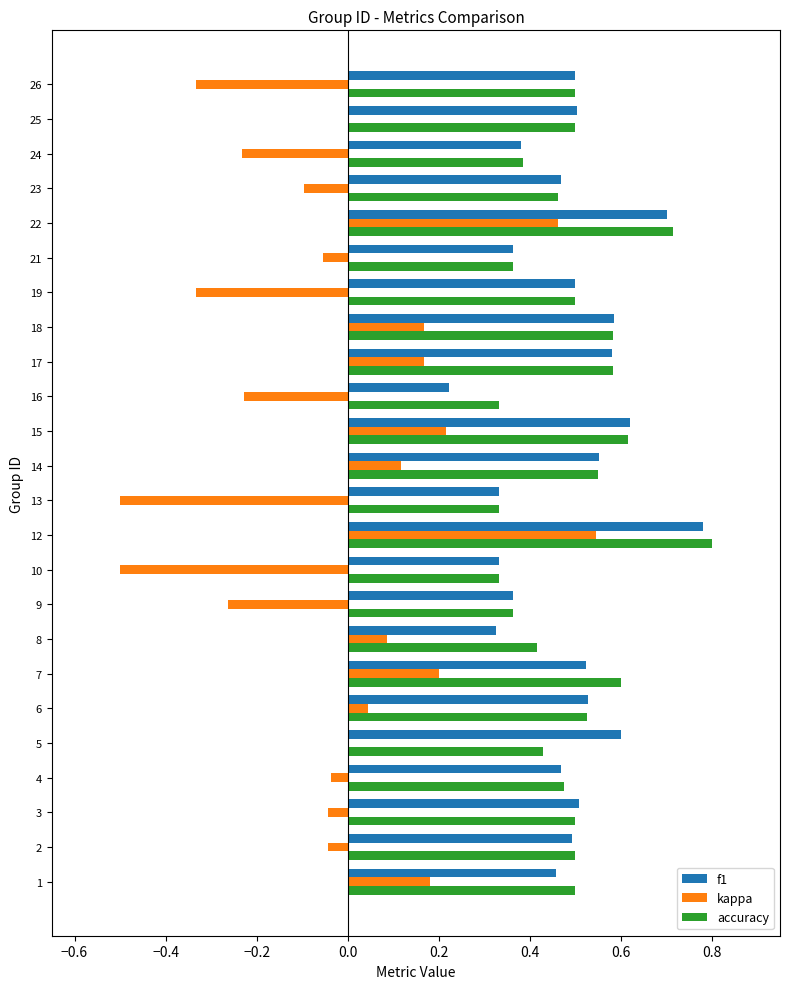

Which category has the highest value in the accuracy series?

12